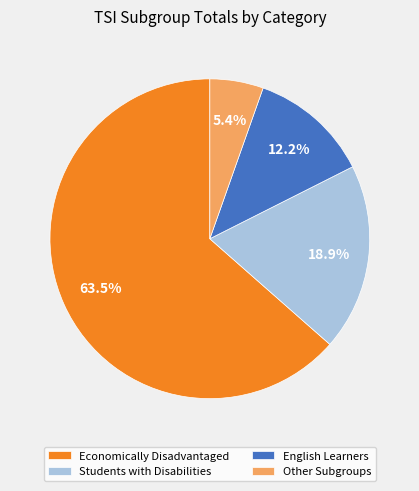

To the nearest percent, what percentage of the pie is English Learners?

12%